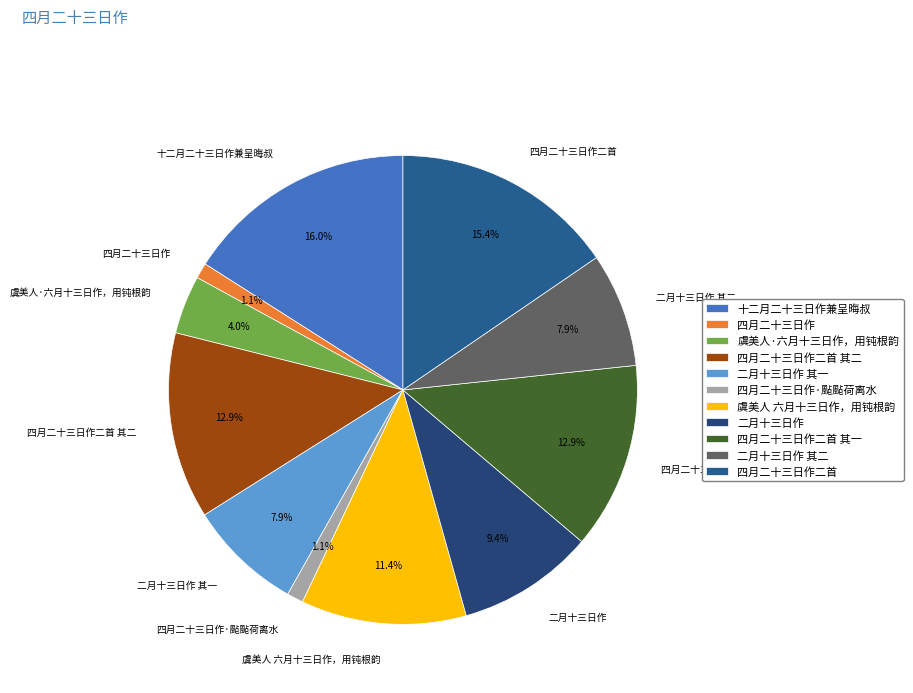

Which category has the biggest portion of the pie?

十二月二十三日作兼呈晦叔